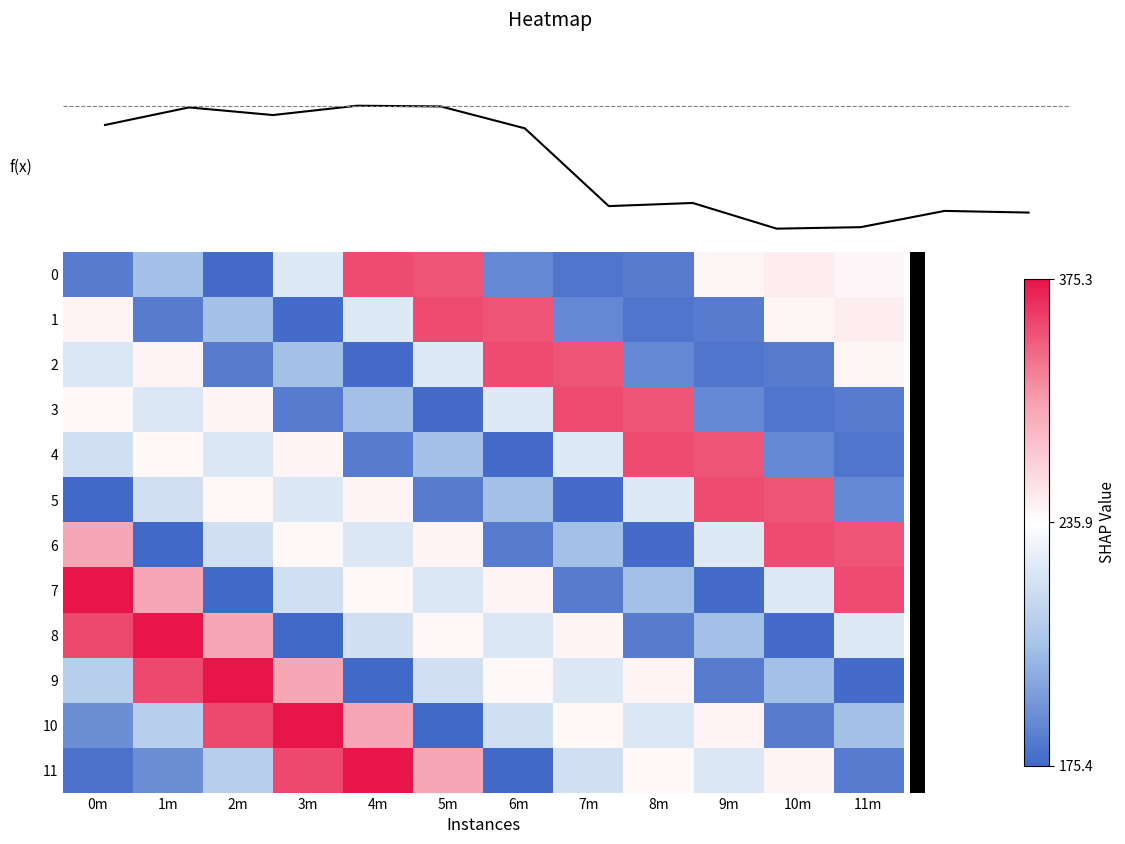

How many data points in 9 are above 224?

6